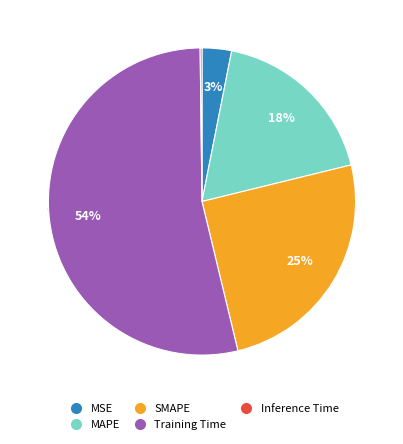

Does any single category account for the majority?

Yes